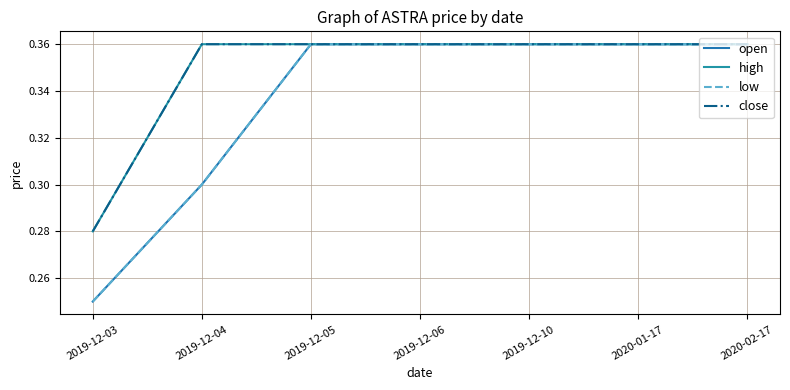

What is the label of the 4th point from the left?

2019-12-06